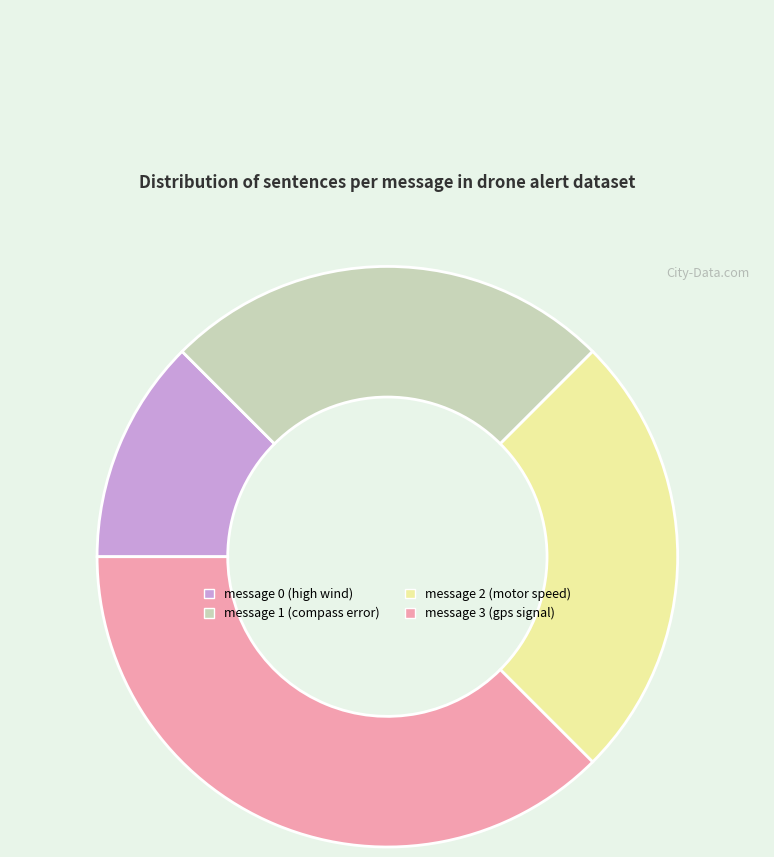

Is the sum of message 2 (motor speed) and message 3 (gps signal) greater than half?

Yes